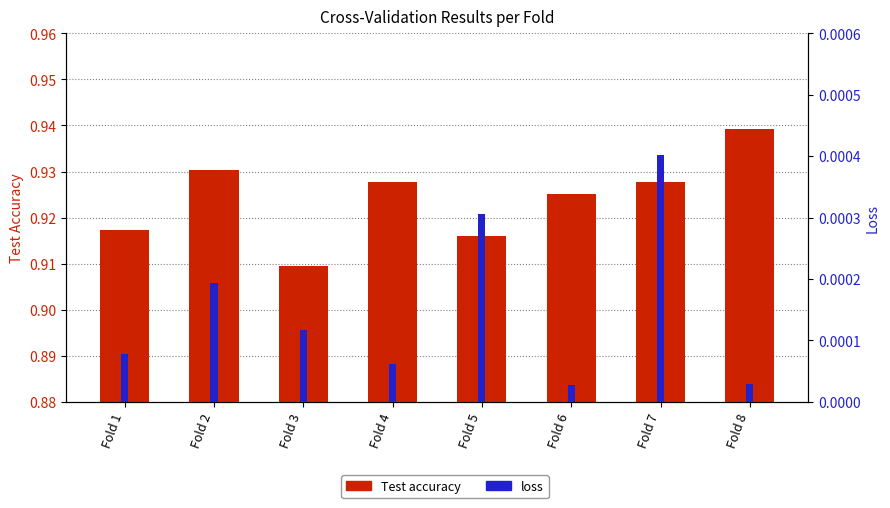

Rank the series by their average value, from lowest to highest.

loss, Test accuracy